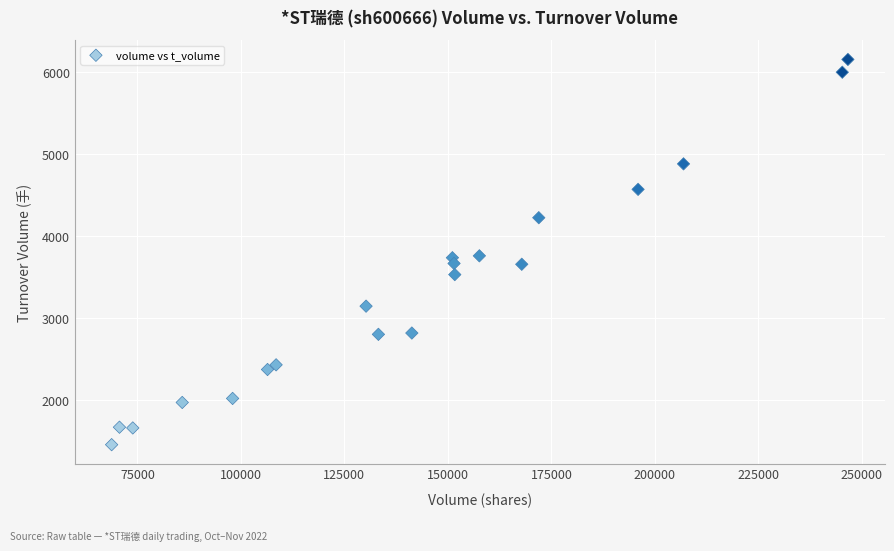

What is the range of X values (max minus min)?

177868